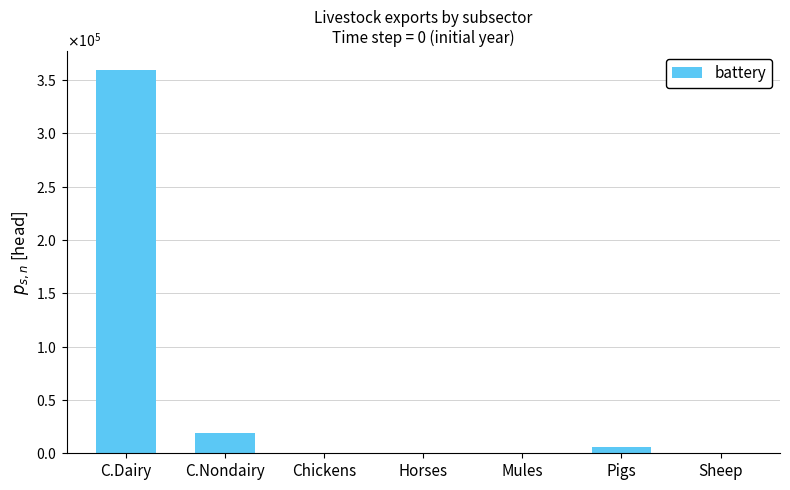

What is the difference between the maximum and minimum values?

359098.6